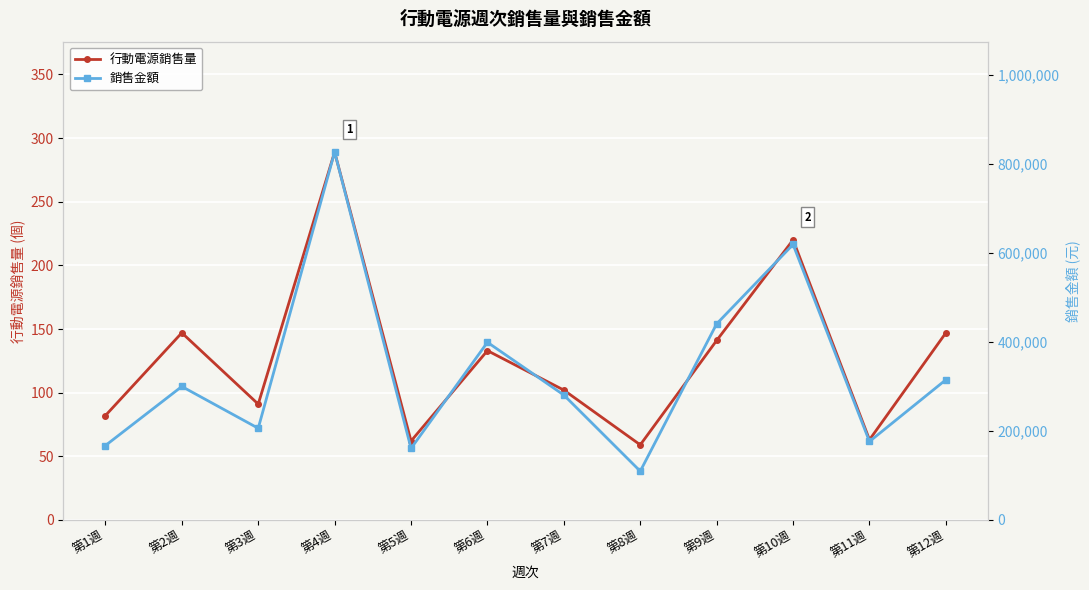

True or false: 行動電源銷售量 has a value of 59 at 第8週.

True